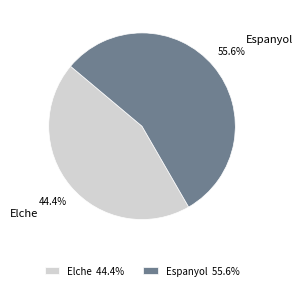

To the nearest percent, what is the difference between the largest and smallest slice percentages?

11%